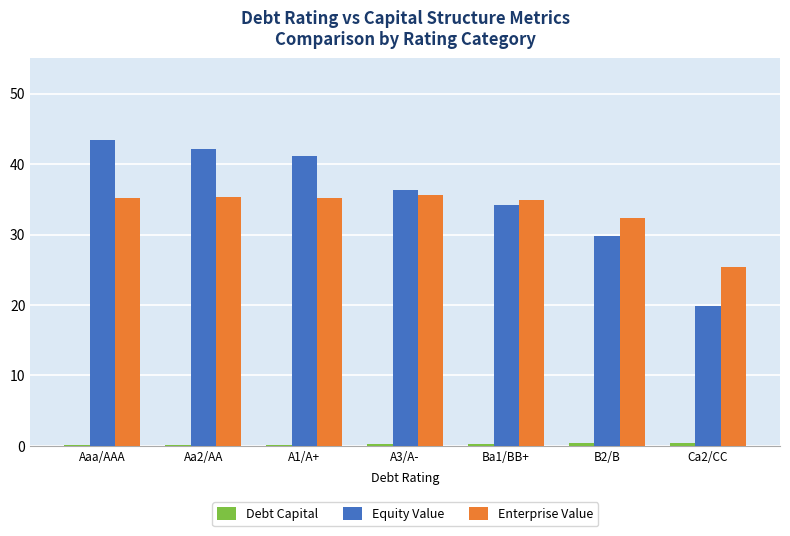

Count the number of categories in the chart.

7